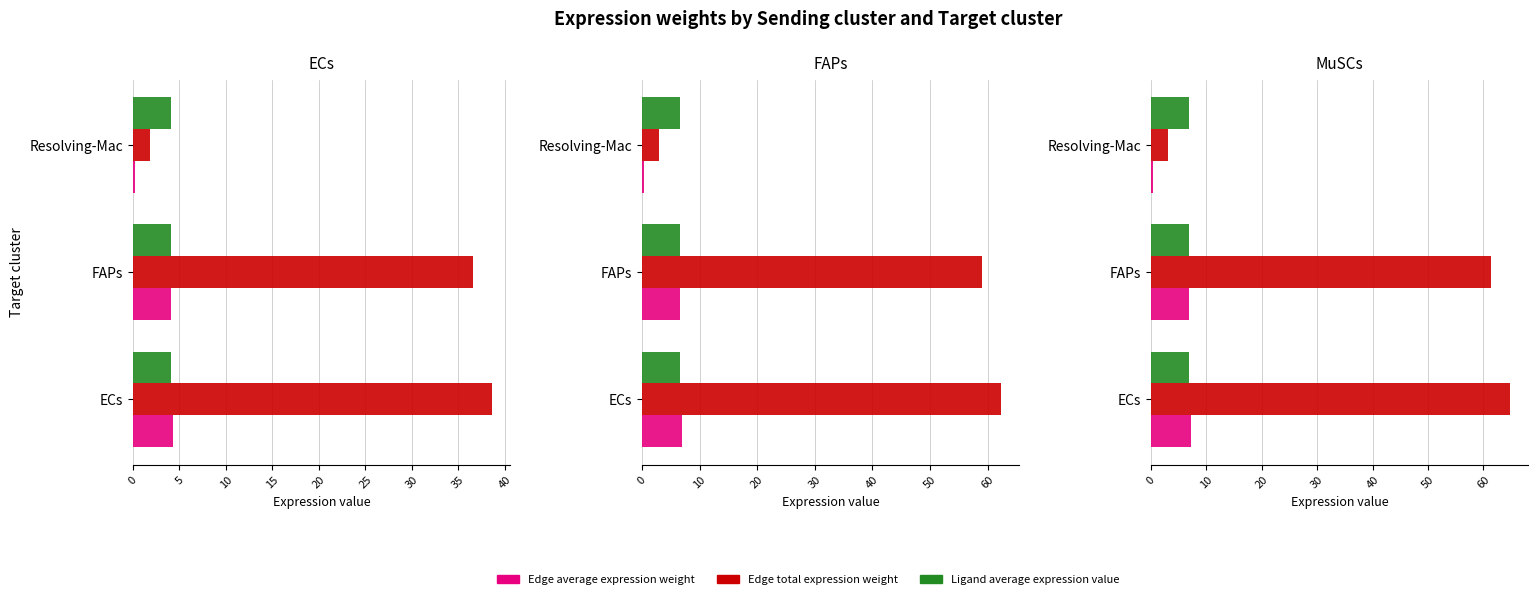

What is the minimum value shown in the chart?

0.2